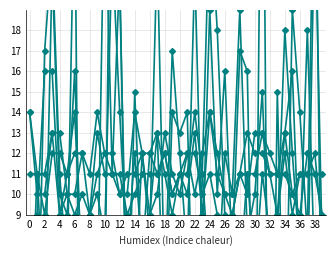

Does the chart display data point markers on the line(s)?

Yes